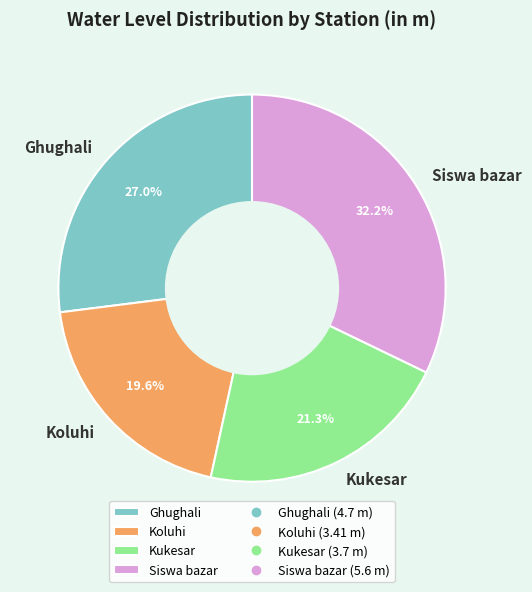

To the nearest percent, what portion does Kukesar represent?

21%